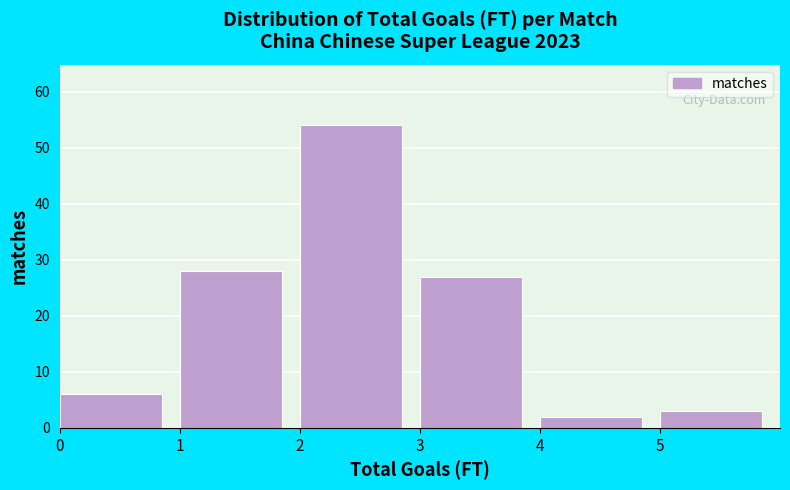

Reading left to right, list every bar in this chart as the range it spans on the x-axis followed by its height. The values are not printed on the chart, so give them approximately, as read against the axis.

0 to 1: 6
1 to 2: 28
2 to 3: 54
3 to 4: 27
4 to 5: 2
5 to 6: 3